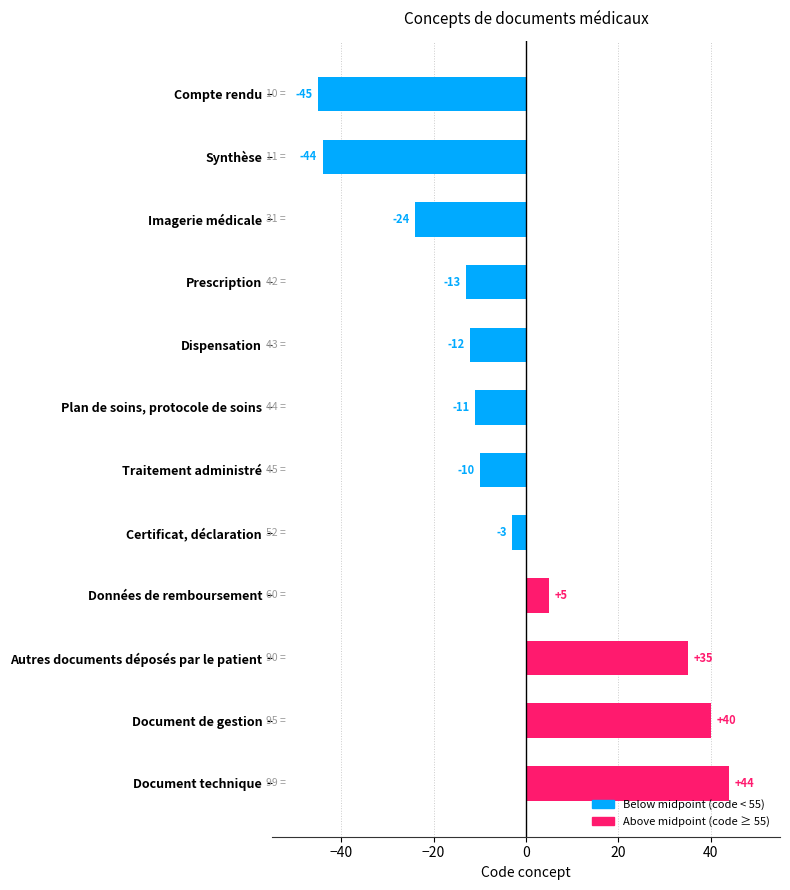

Where is the data nearest to the value 0?

Certificat, déclaration